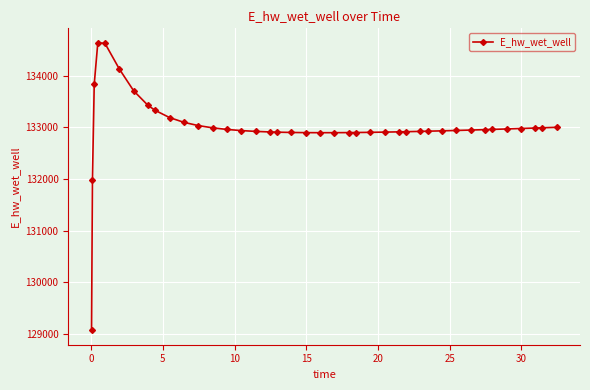

What is the sum of all values?

5320162.8